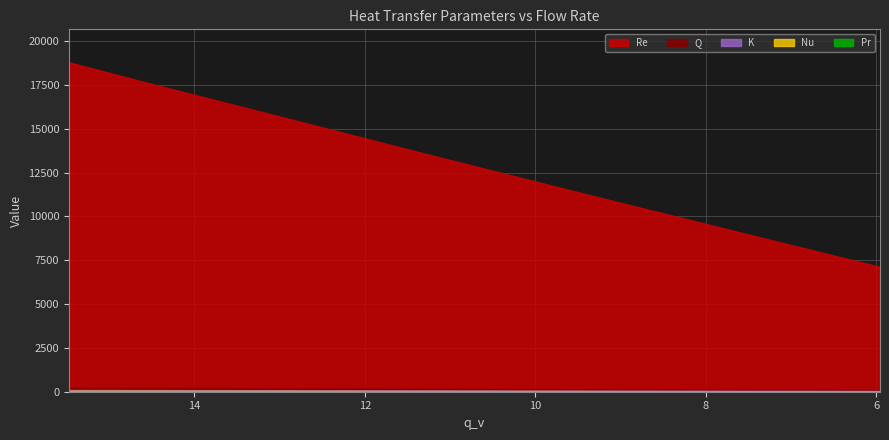

Reading right to left, list all the values displayed in this chart.

Q: 92.7	114.6	128.6	143.1	171.8	185.9	213.3	226.8
K: 44.9	54.8	61.2	67.8	79.2	84.5	95.4	100.9
Nu: 25.1	30.7	34.3	37.9	44.4	47.4	53.6	56.8
Re: 7127.8	8972.1	10191.9	11411.3	13811.5	15049.4	17624.5	18797.4
Pr: 0.7	0.7	0.7	0.7	0.7	0.7	0.7	0.7